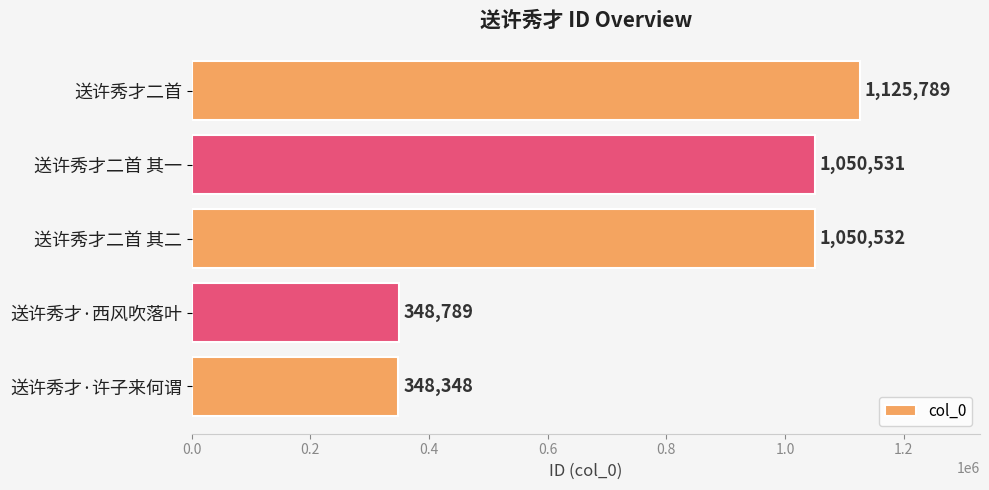

Approximately how many times larger is the value at 送许秀才二首 compared to 送许秀才二首 其二?

1.1